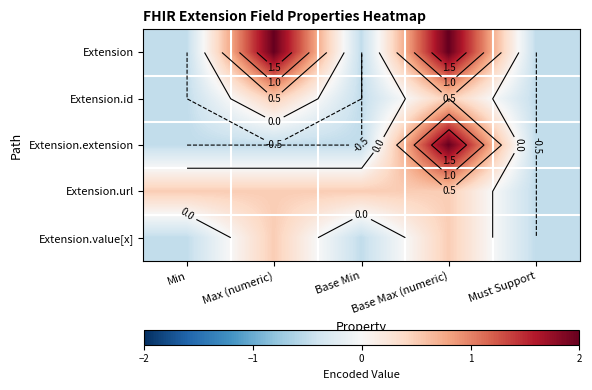

At which category is the sum across all series the highest?

Base Max (numeric)